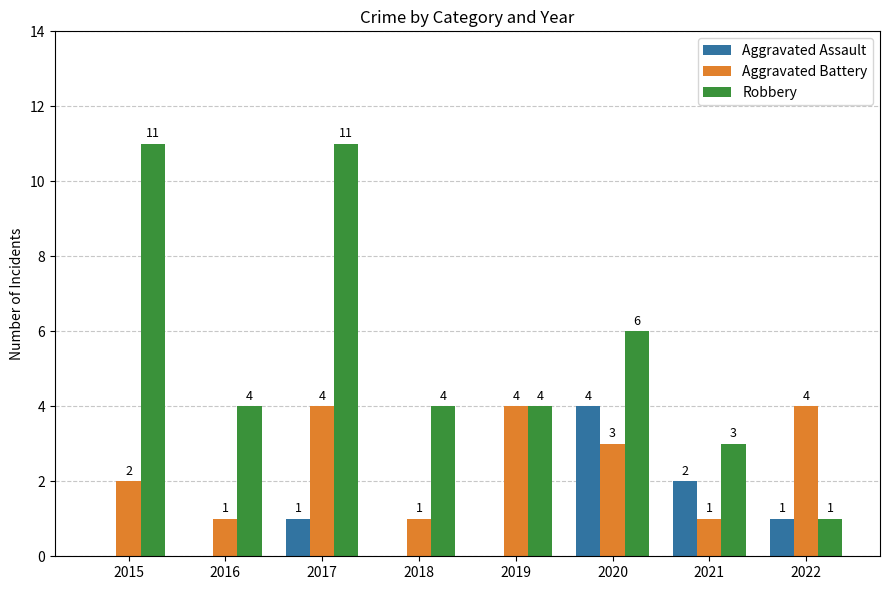

Between 2020 and 2021, which series saw the biggest shift?

Robbery